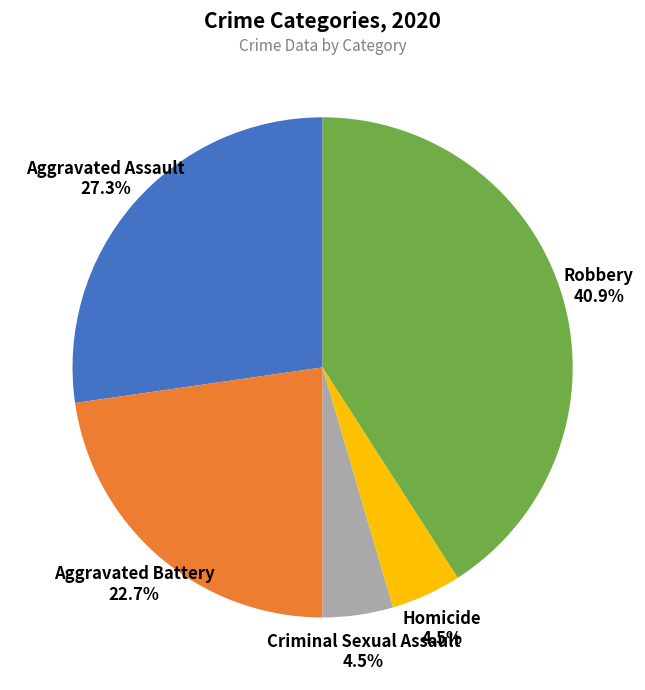

To the nearest percent, what is the difference between the Aggravated Assault and Robbery slice percentages?

14%